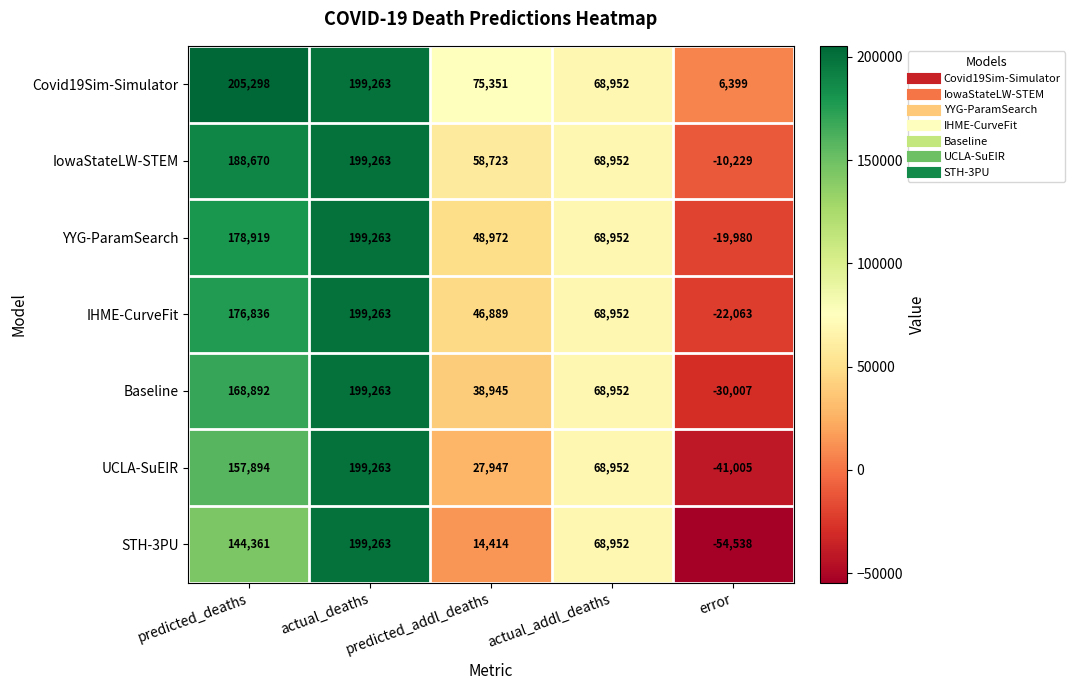

True or false: IHME-CurveFit has a value of 68952 at actual_addl_deaths.

True